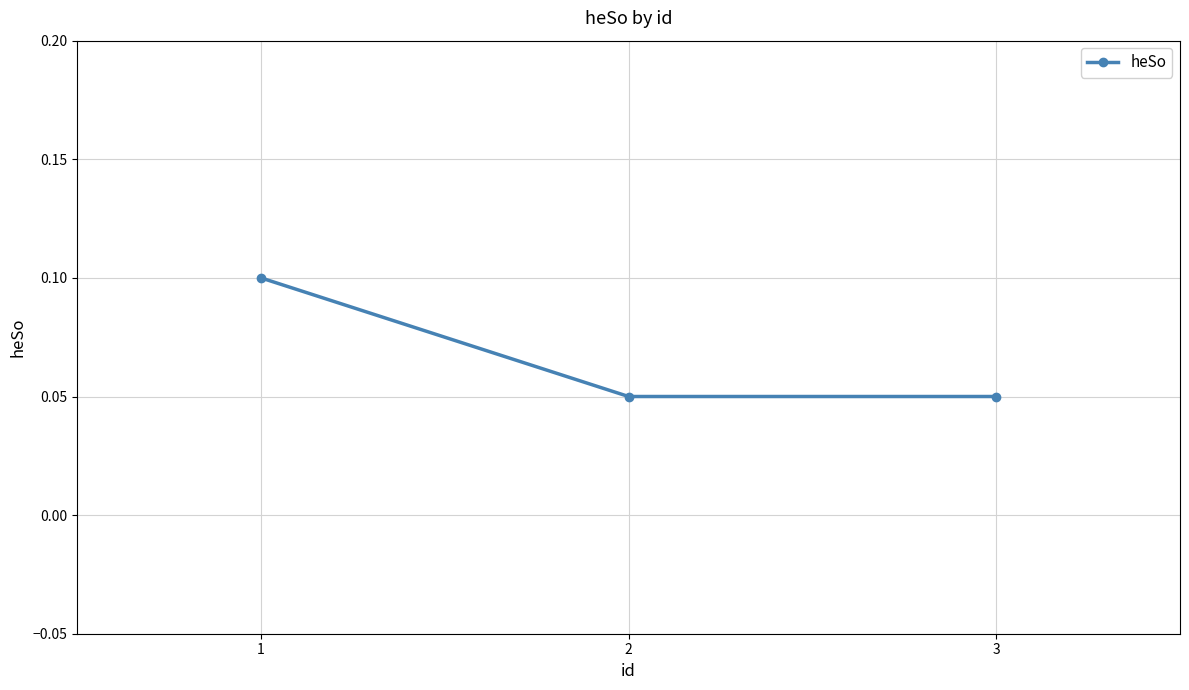

True or false: the data shows 0.0 at 3.

False